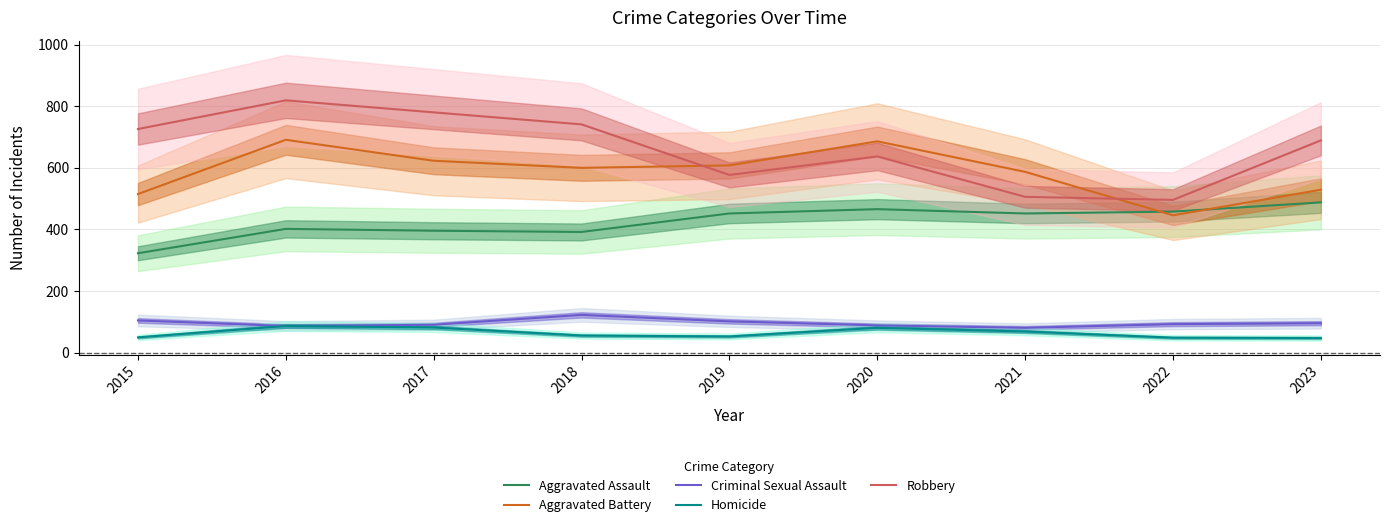

True or false: Homicide and Criminal Sexual Assault intersect in this chart.

False